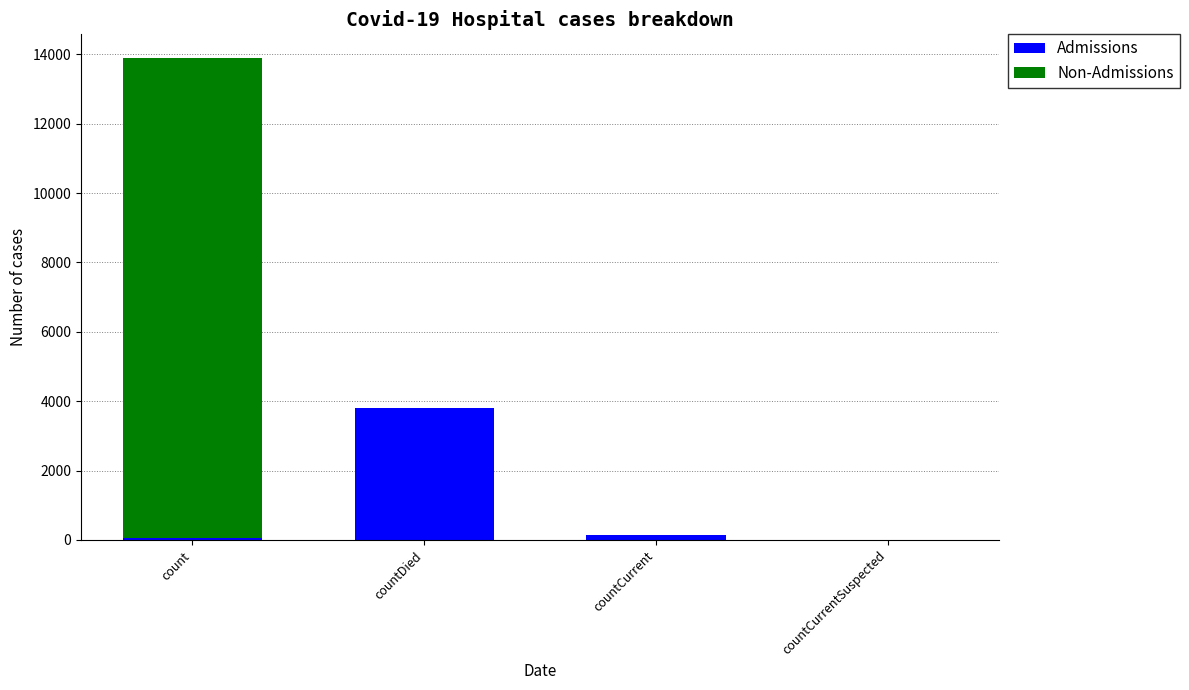

What is the total value across all series at countDied?

3801